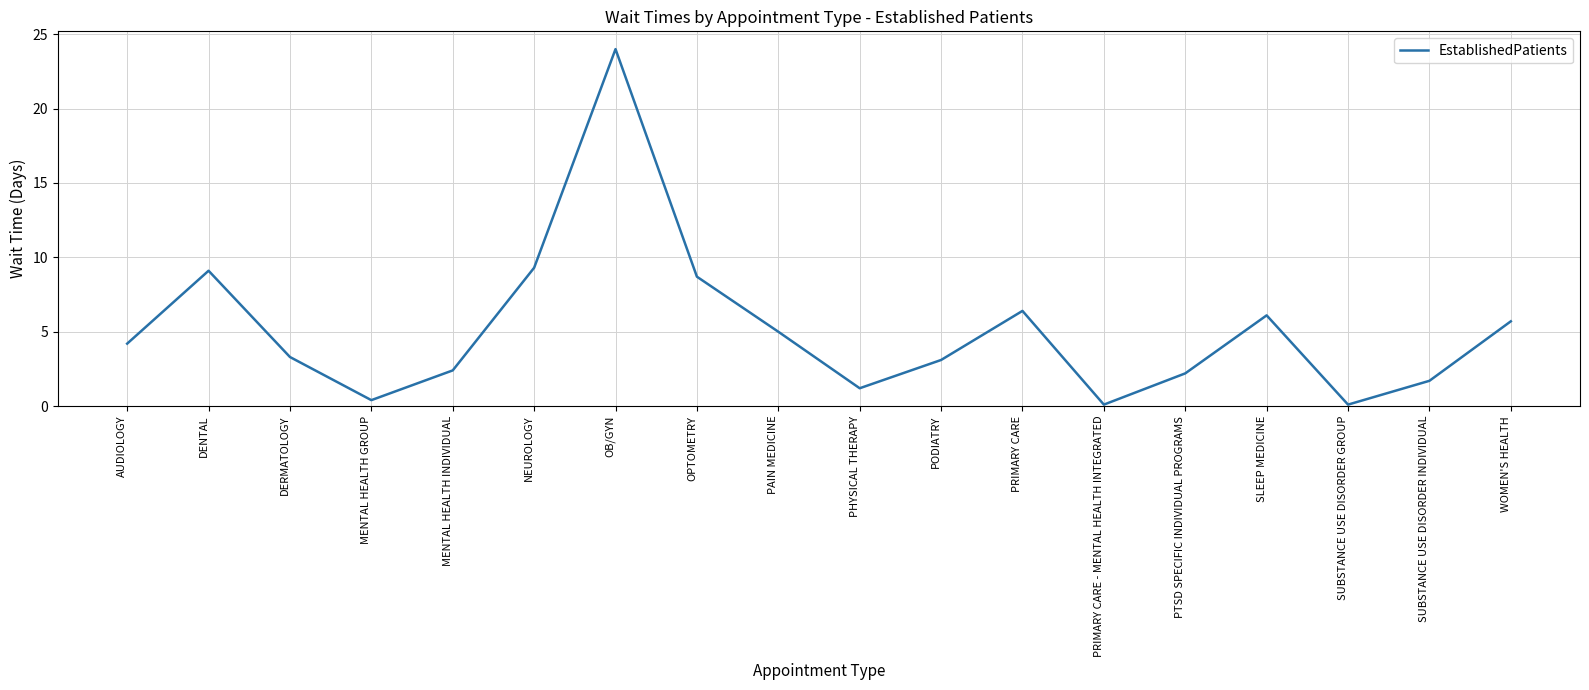

What is the change in value from AUDIOLOGY to SLEEP MEDICINE?

+1.9